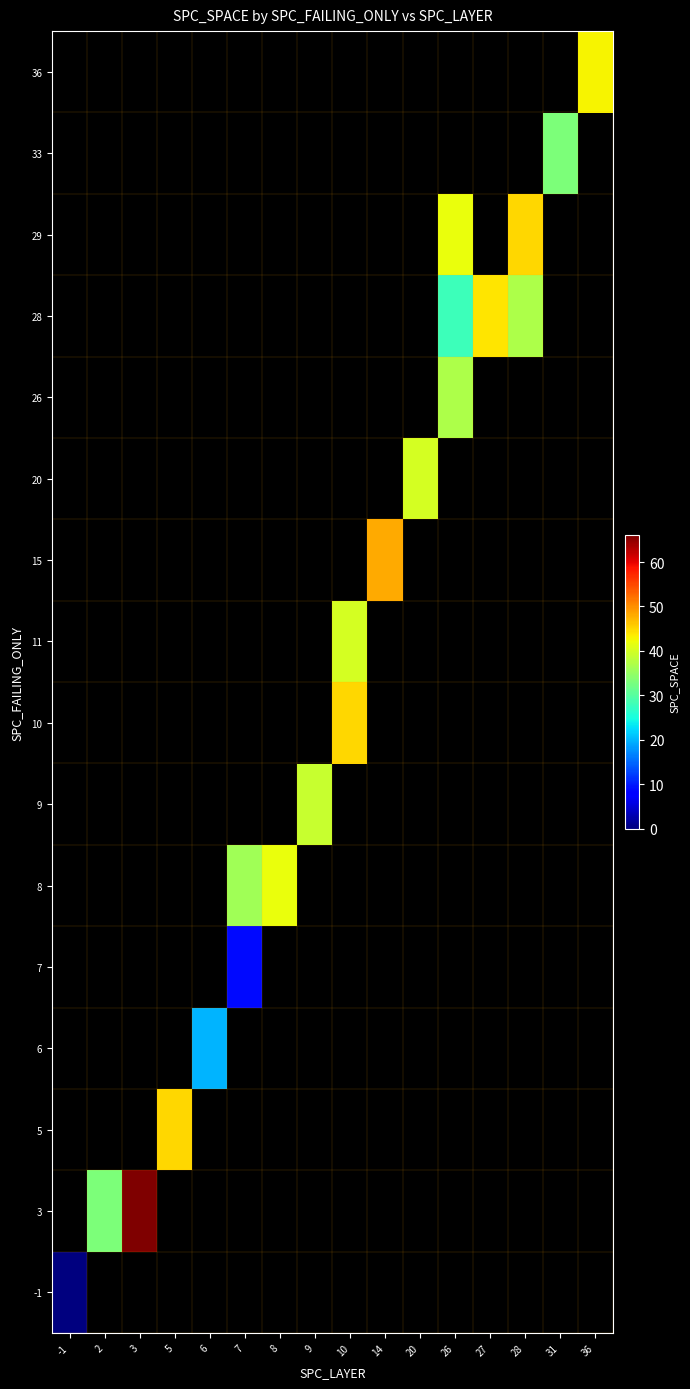

List the series in order of their peak value, highest first.

-1, 3, 5, 6, 7, 8, 9, 10, 11, 15, 20, 26, 28, 29, 33, 36